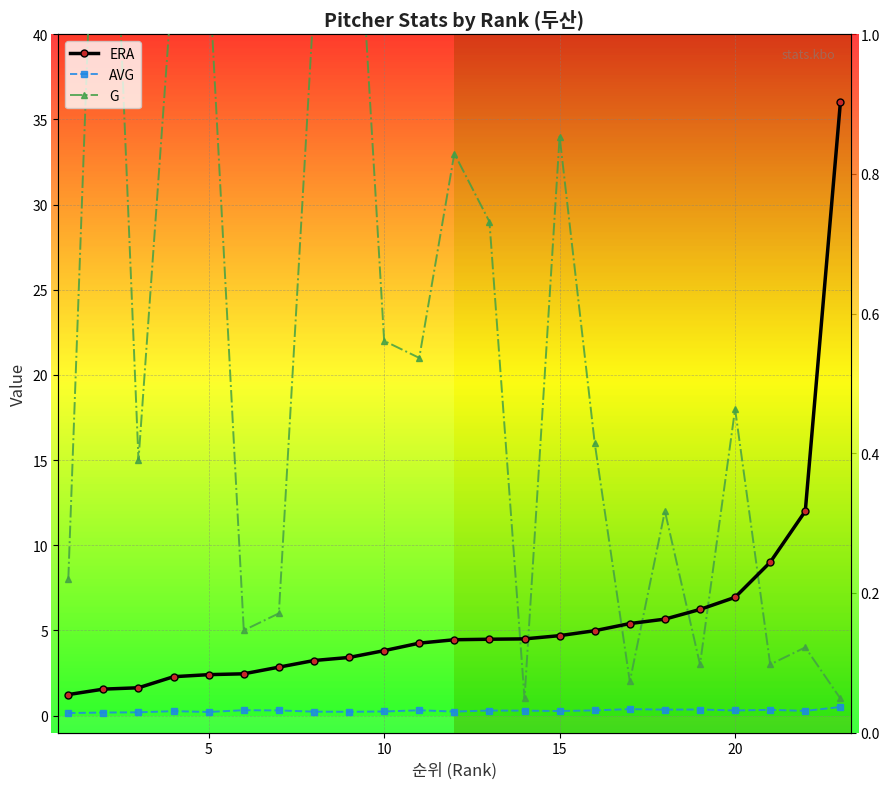

True or false: G has a value of 10.1 at 20.

False